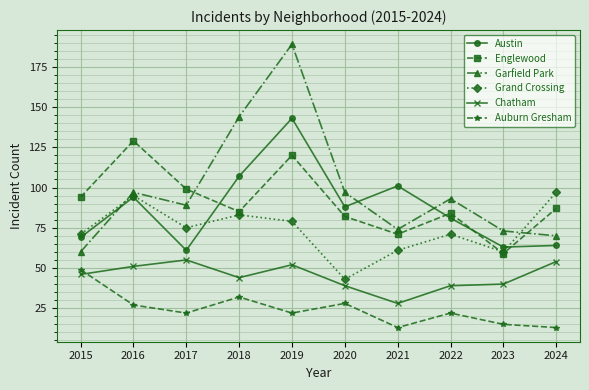

How many categories are shown in the chart?

10